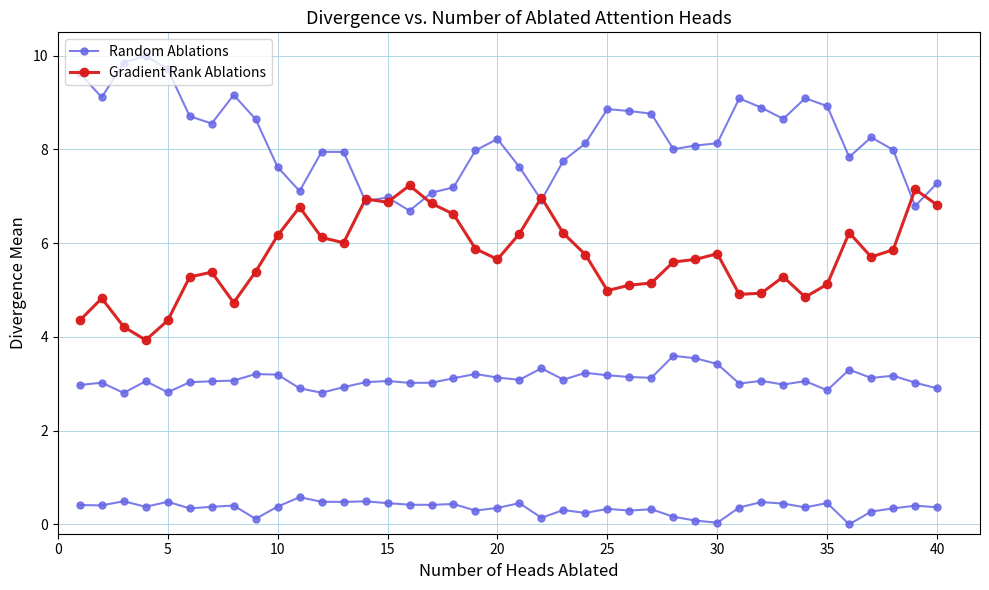

At which category is the sum across all series the highest?

40